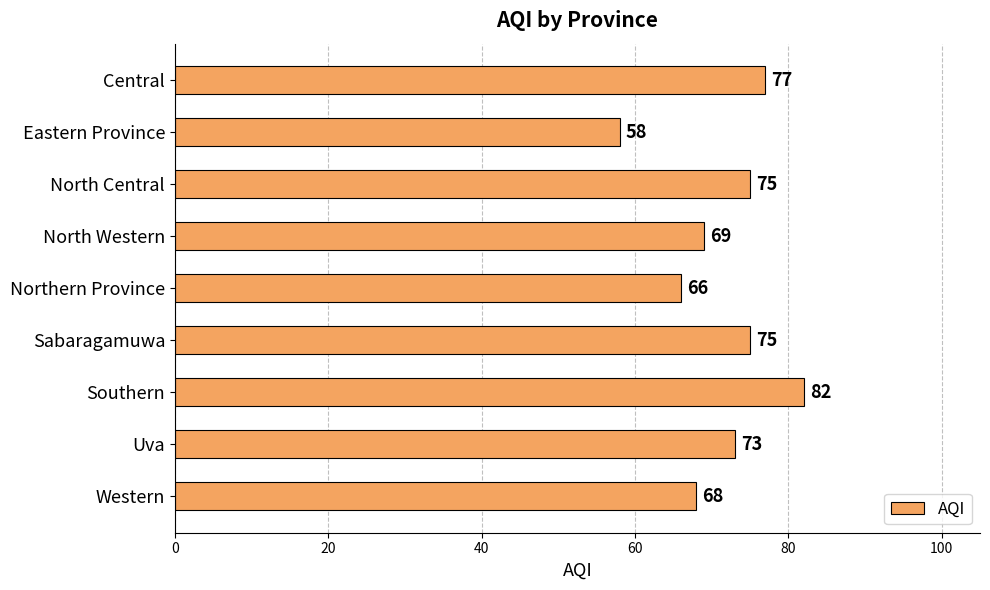

How many bars are there in total?

9